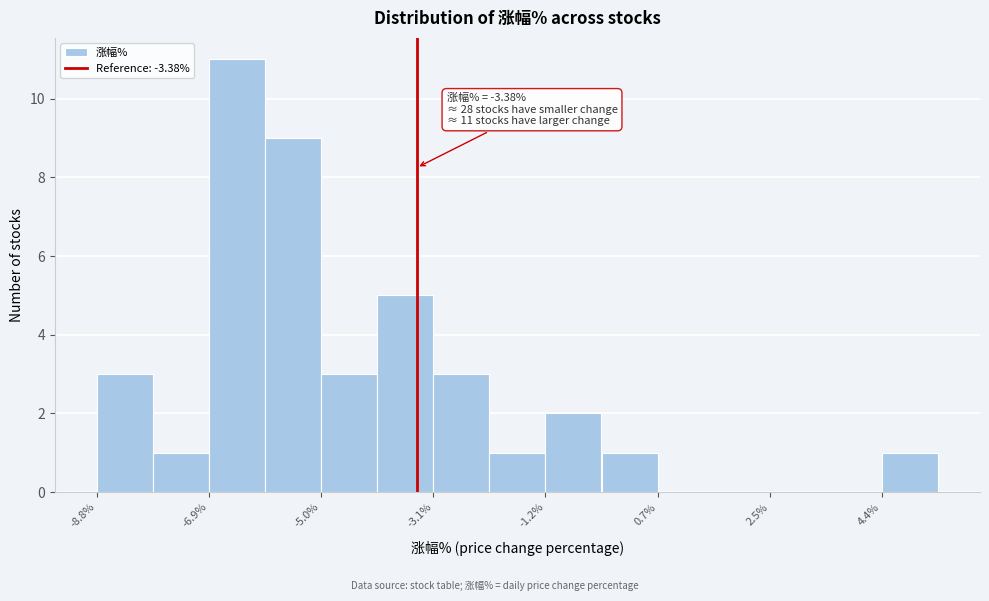

Which range on the x-axis has the tallest bar?

-6.8 to -6.0